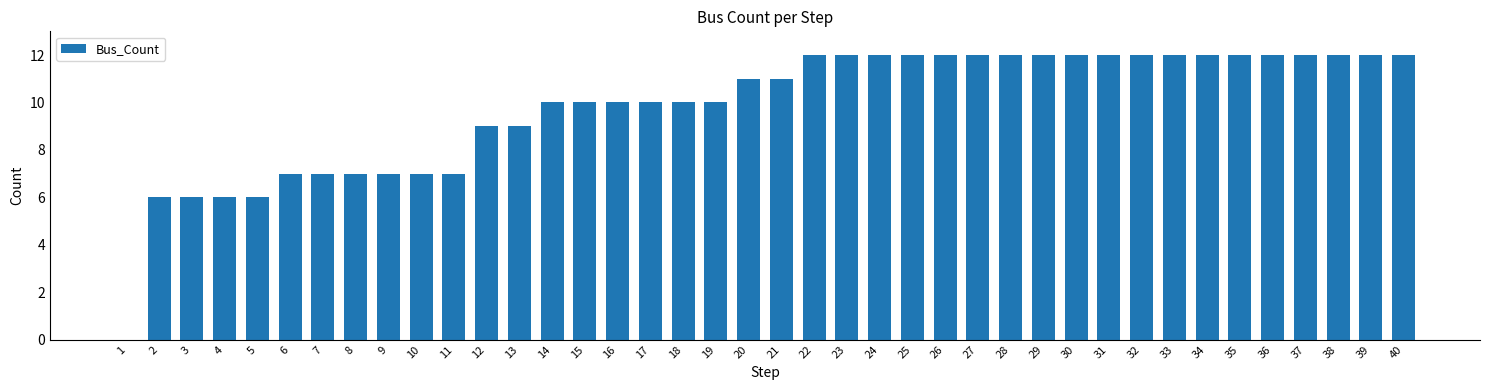

What is the change in value from 13 to 25?

+3